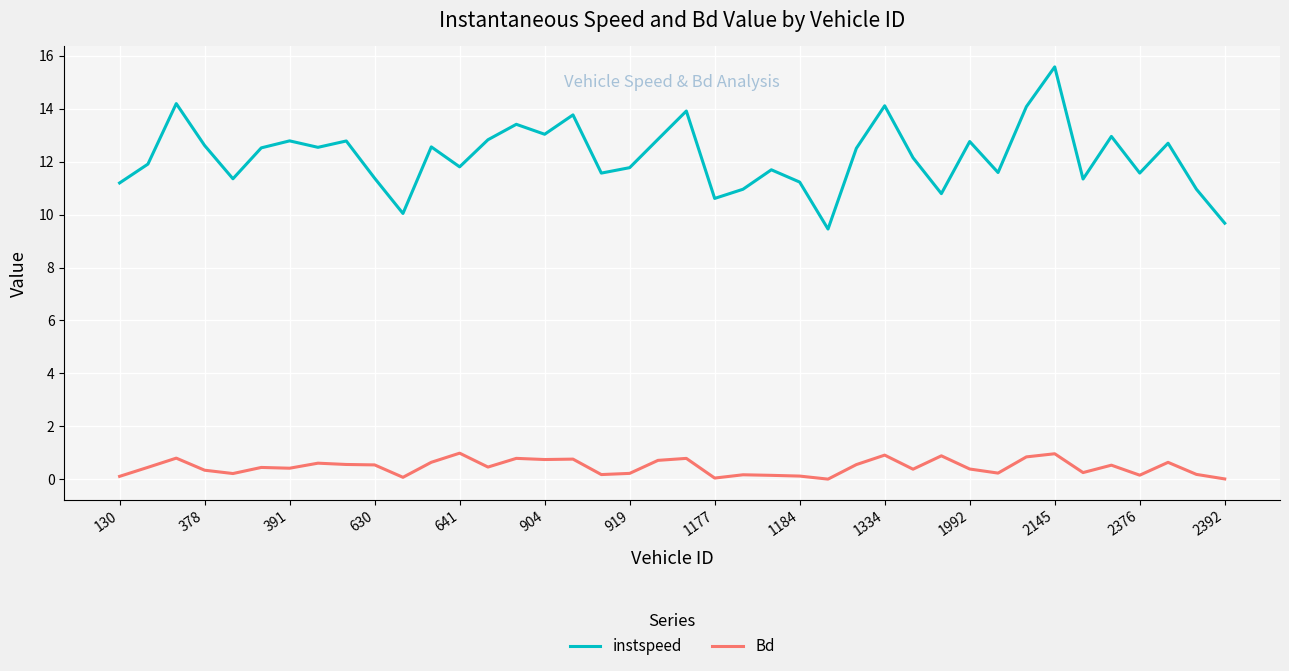

Which series has the largest total across all categories?

instspeed